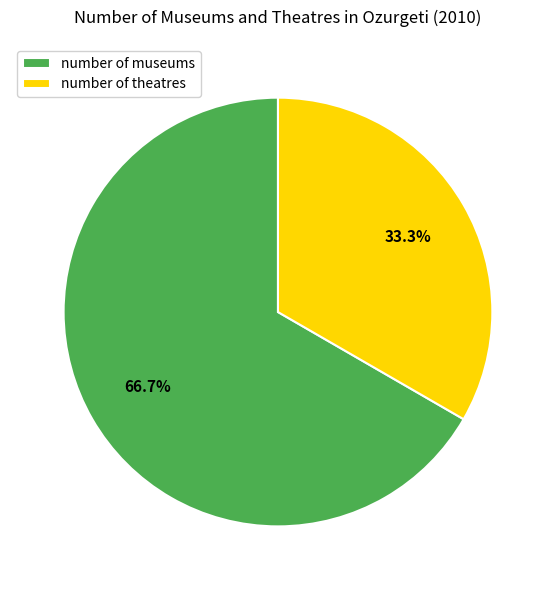

Is the sum of number of museums and number of theatres greater than half?

Yes